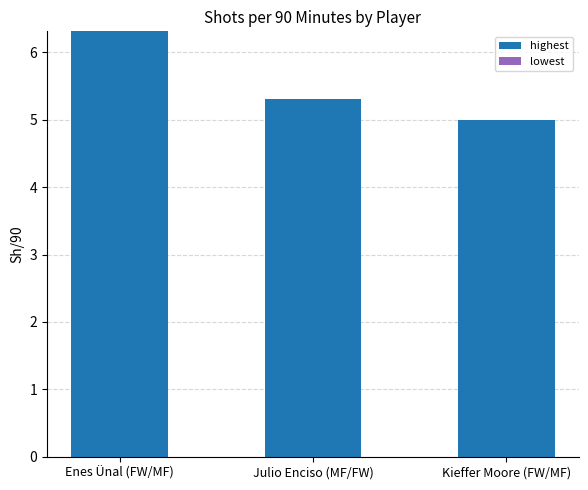

Reading left to right, transcribe all the data shown in this chart.

6.3	5.3	5.0